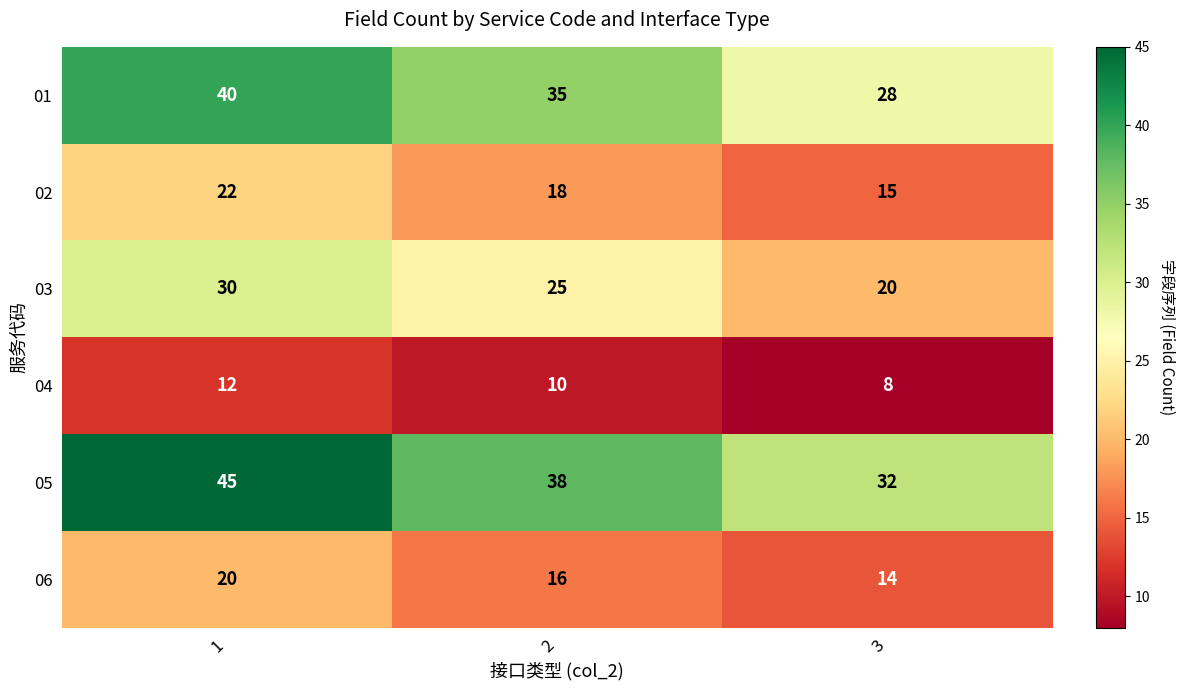

How many 06 values are between 14 and 20?

3